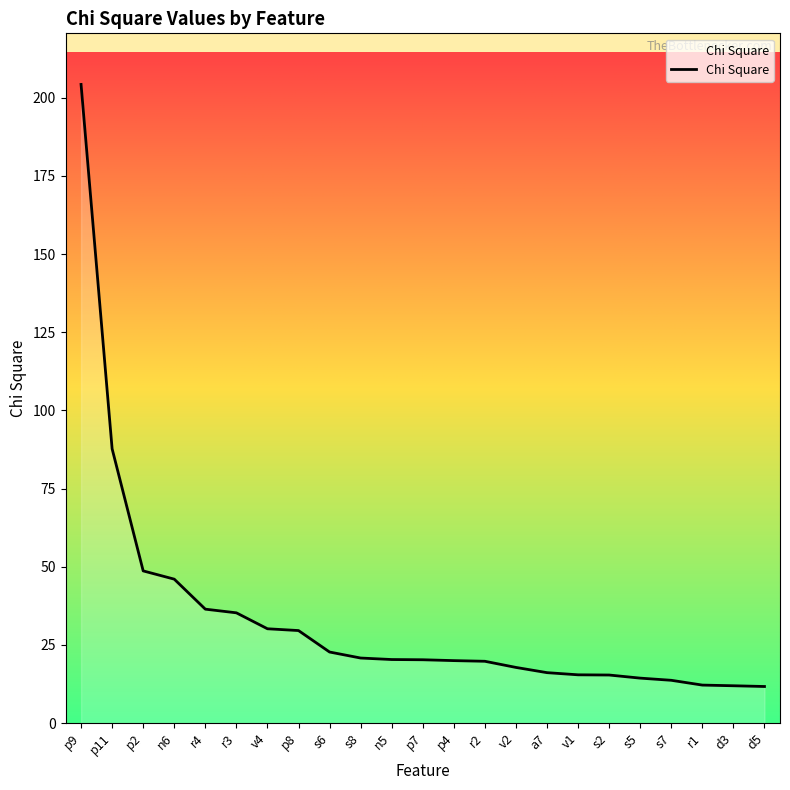

What is the minimum value shown in the chart?

11.7